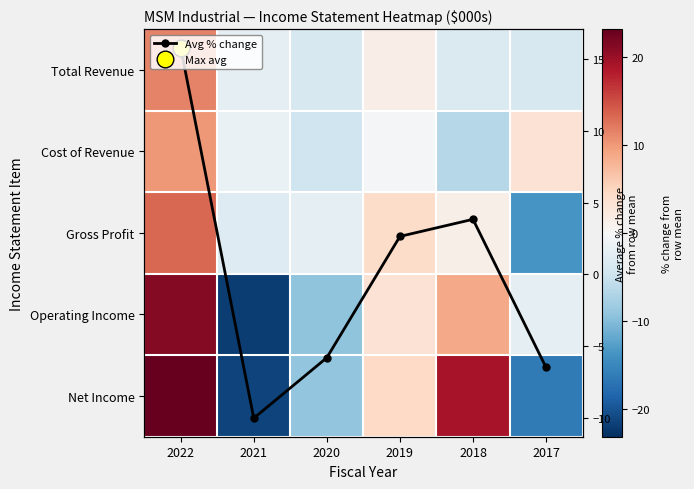

What is the difference between the highest and lowest values at 2022?

13.1